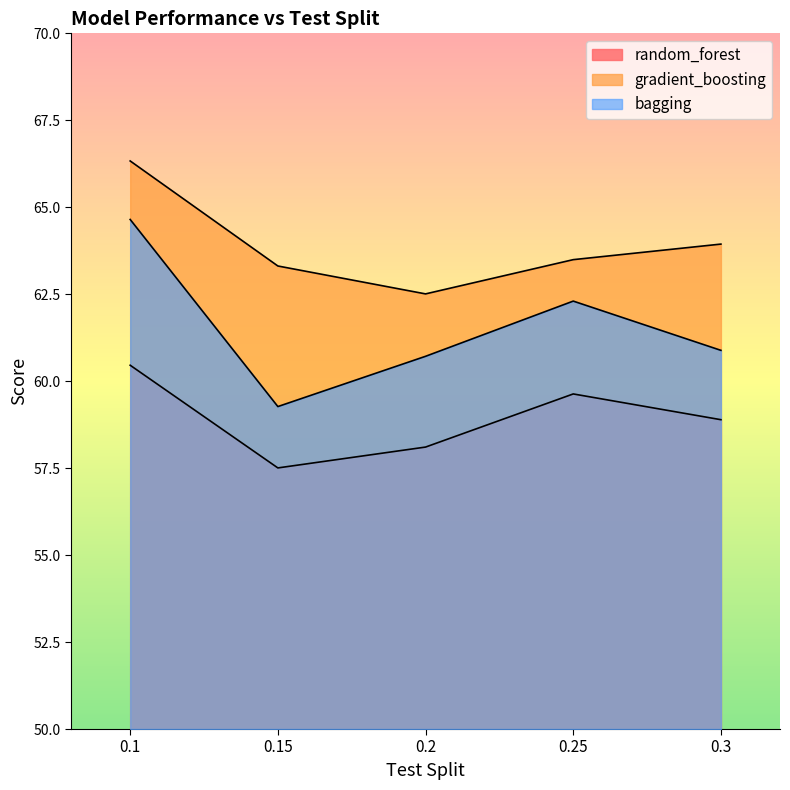

Where does the bagging series first go above 60?

0.1